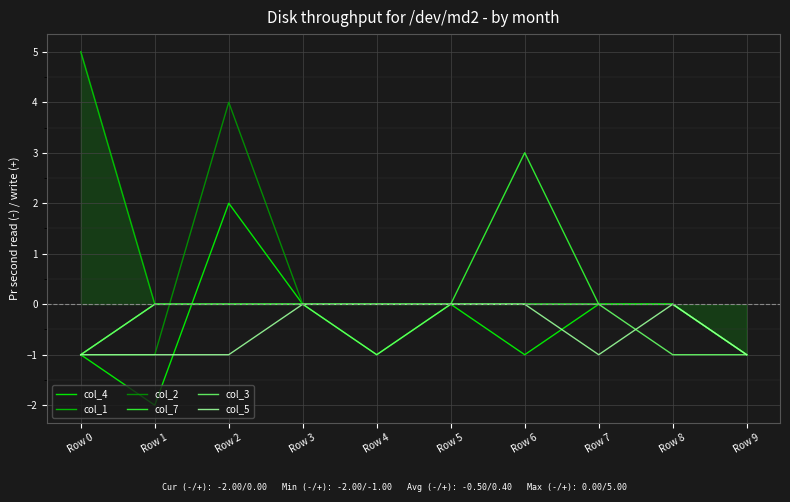

The value of col_4 at Row 2 is 3. True or false?

False